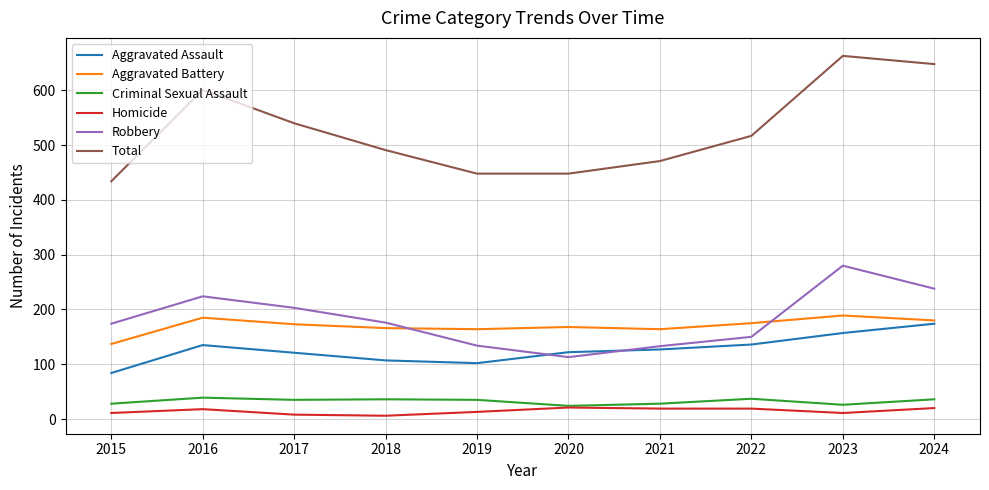

Between which two adjacent categories do Aggravated Assault and Robbery first intersect?

2019 and 2020